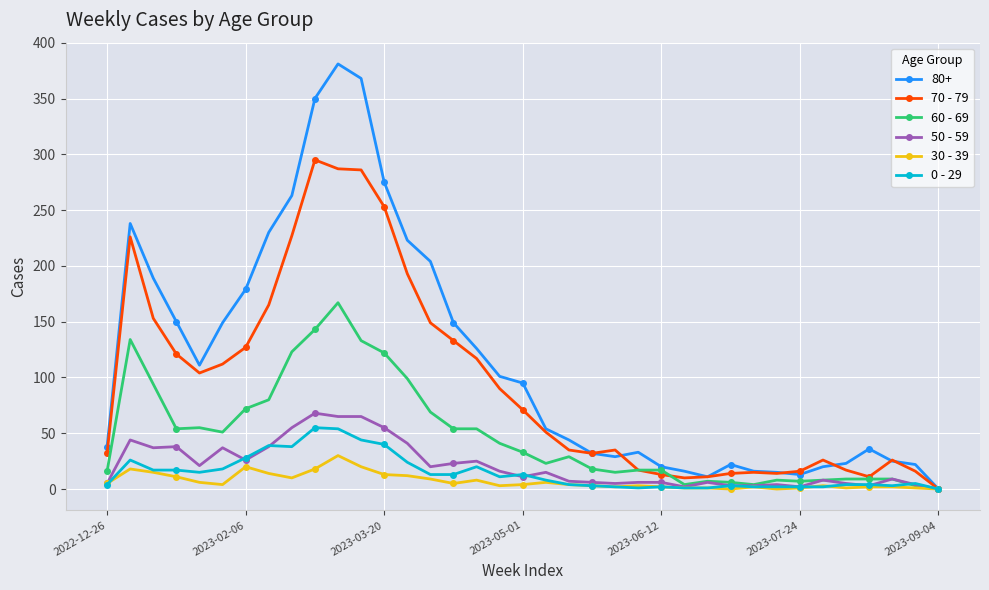

What is the greatest value displayed?

381